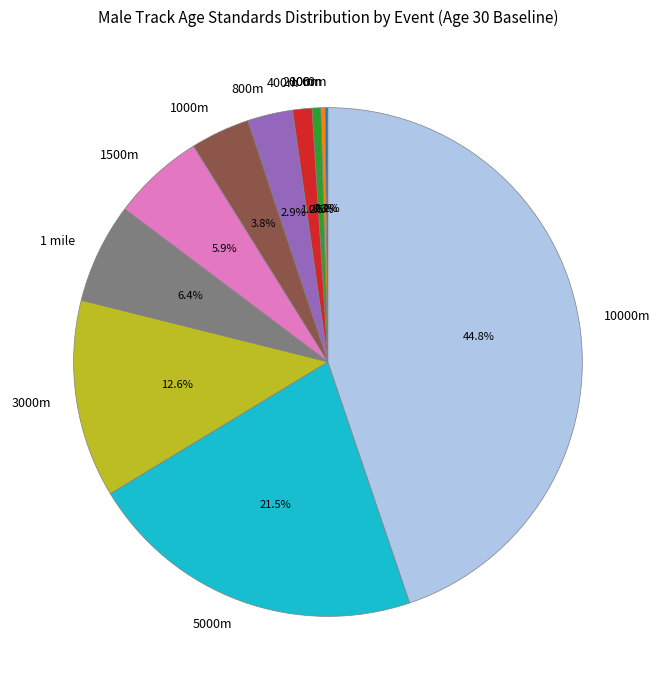

What is the largest slice in the pie chart?

10000m